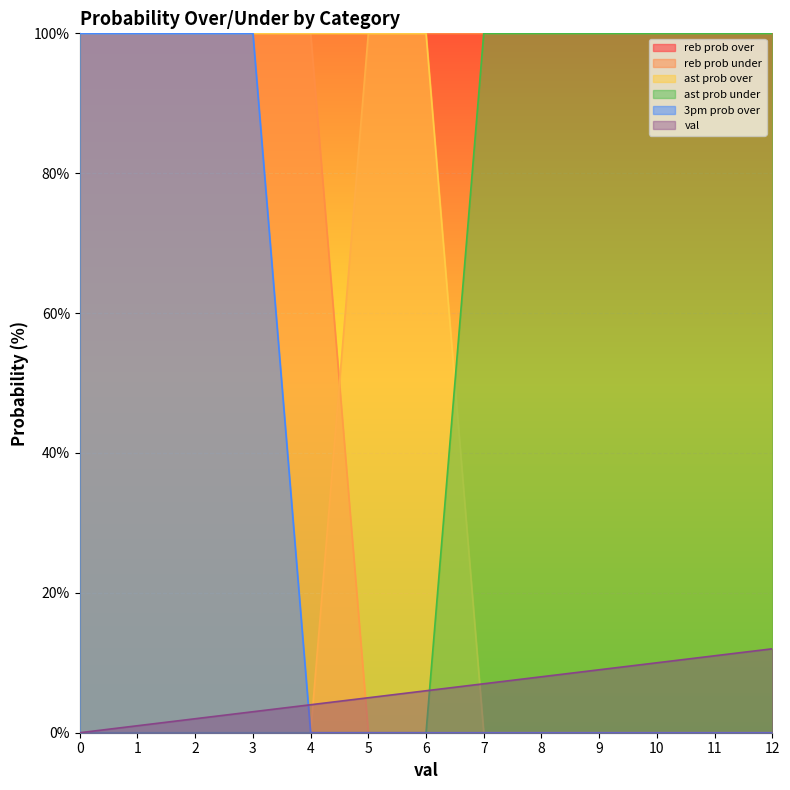

Does the chart display data point markers on the line(s)?

No